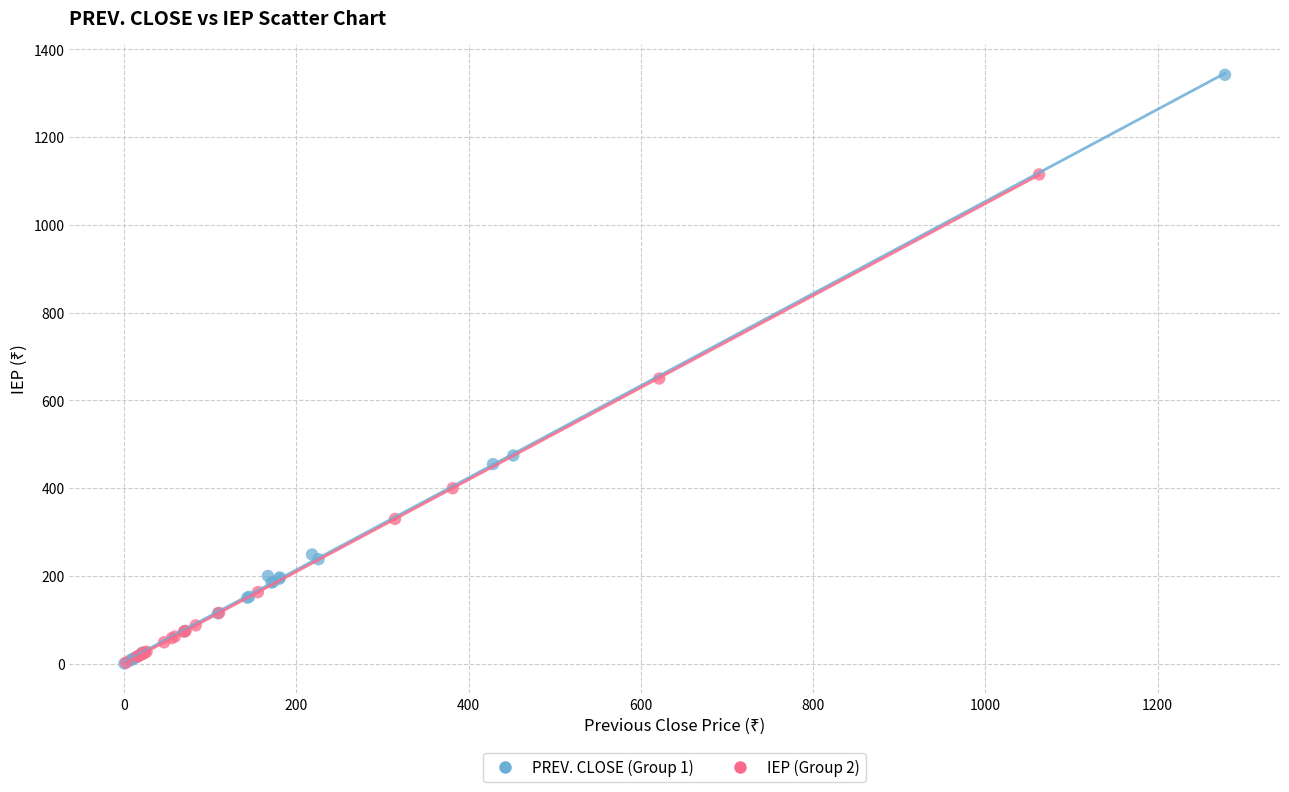

Which series reaches the maximum Y coordinate?

PREV. CLOSE (Group 1)